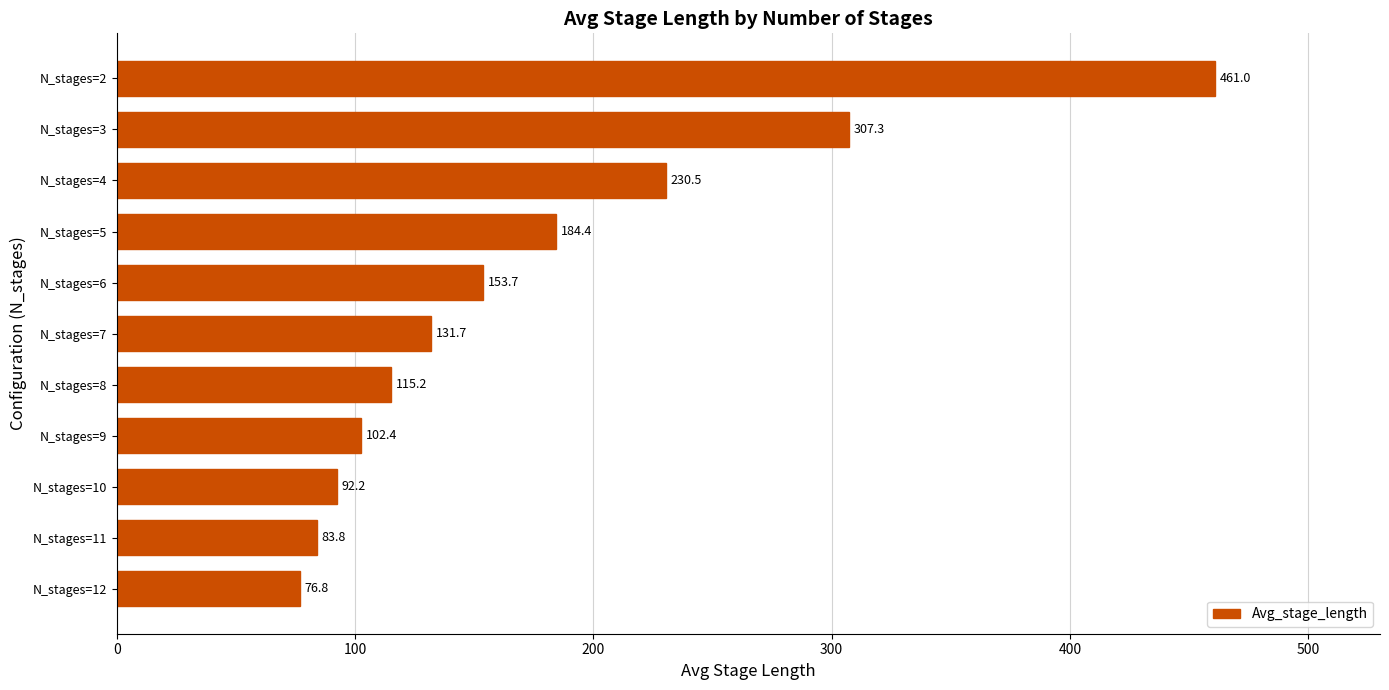

What is the approximate value at N_stages=7?

131.7